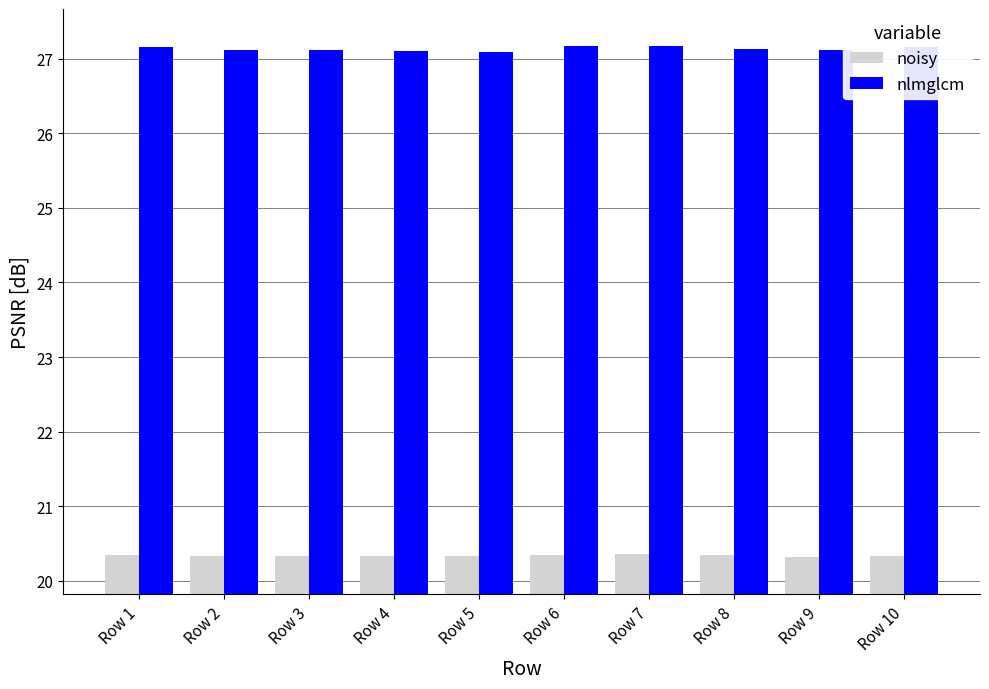

At how many categories does at least one series exceed 25?

10